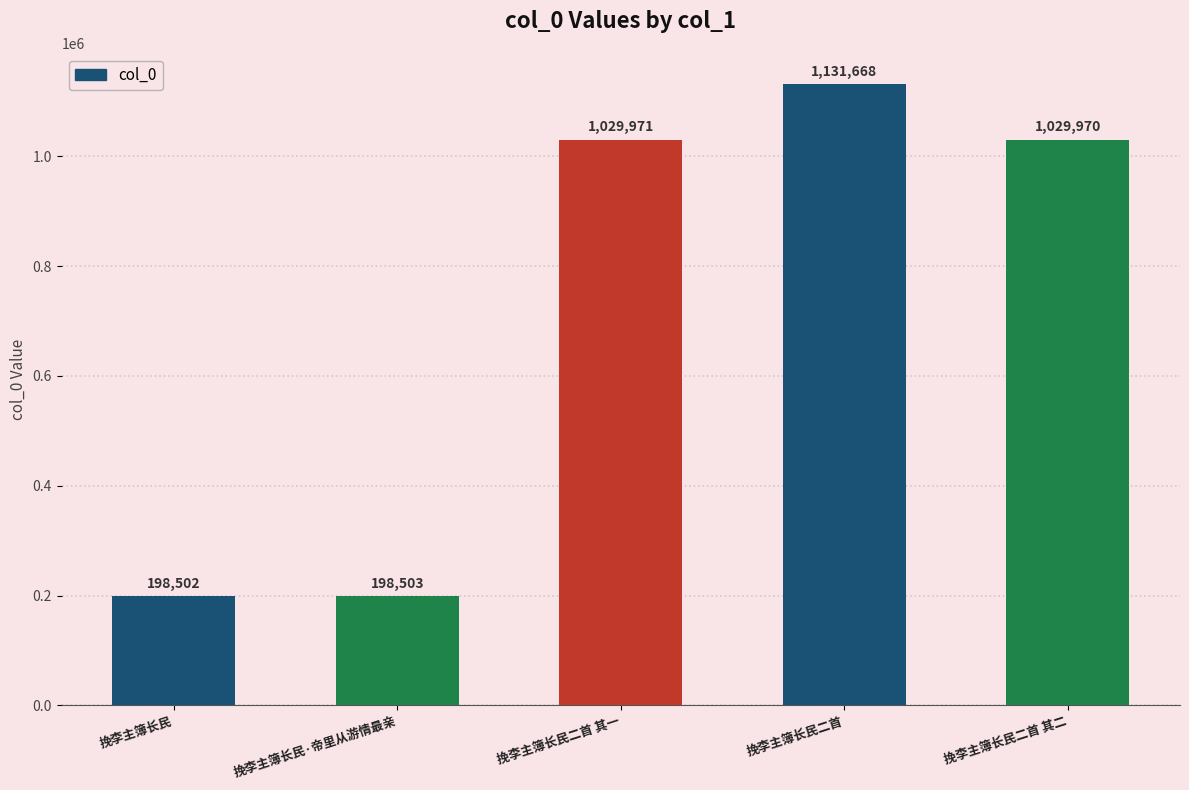

What is the value of the 4th bar from the left?

1131668